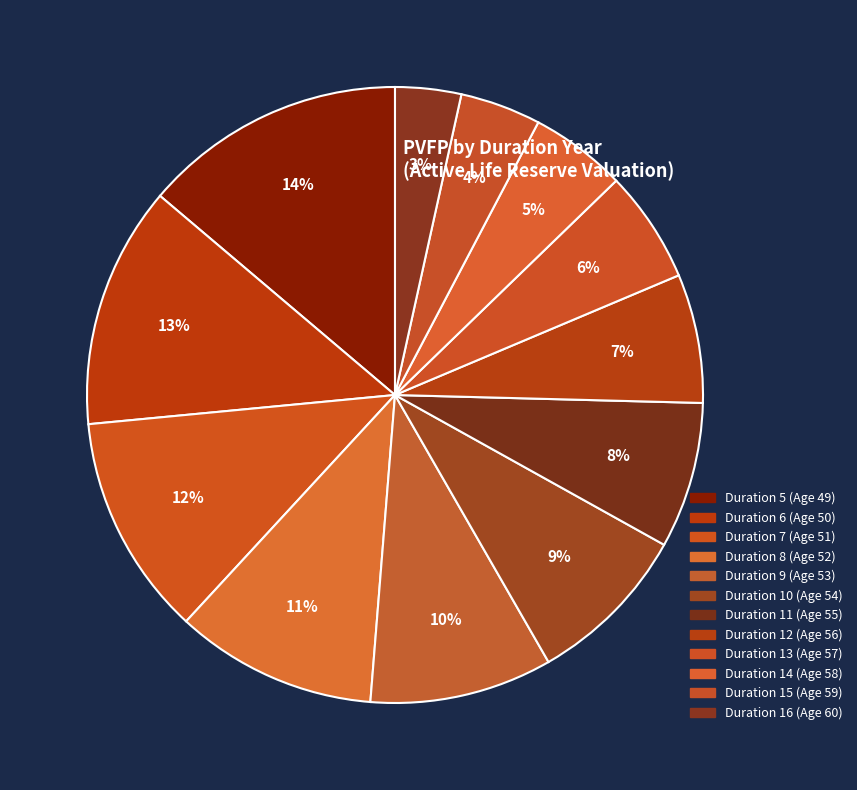

Count the number of slices in the pie.

12